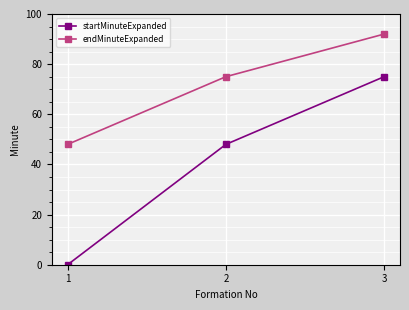

What are all the series names shown in the legend?

startMinuteExpanded, endMinuteExpanded